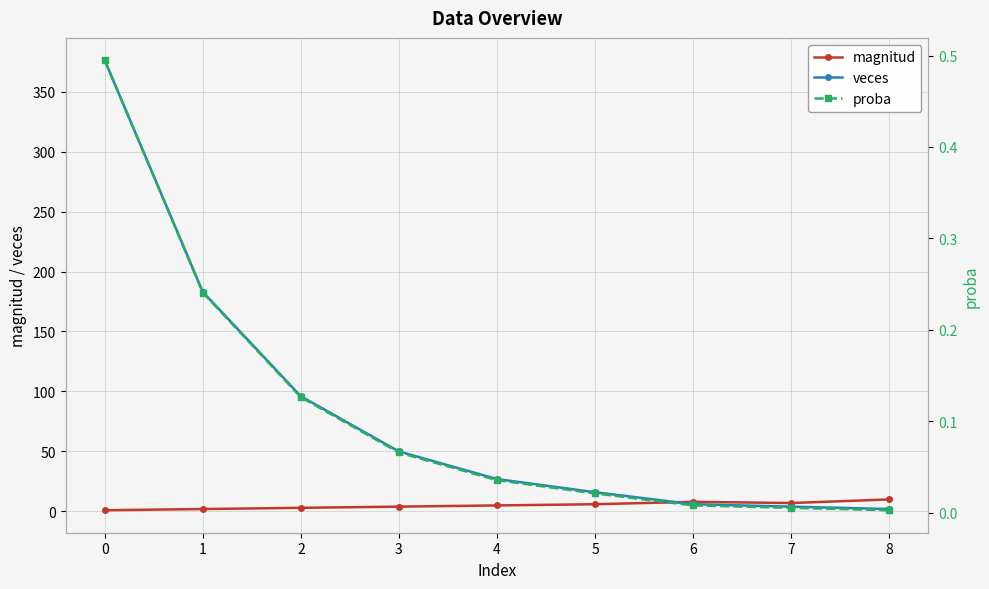

The value of veces at 8 is 1.0. True or false?

False